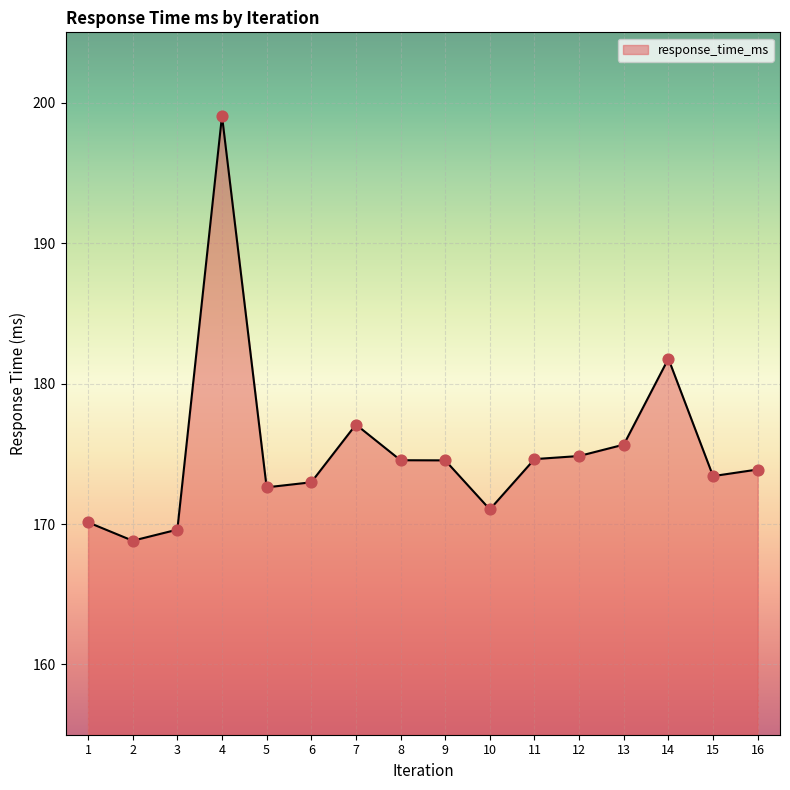

What is the change in value from 2 to 16?

+5.1